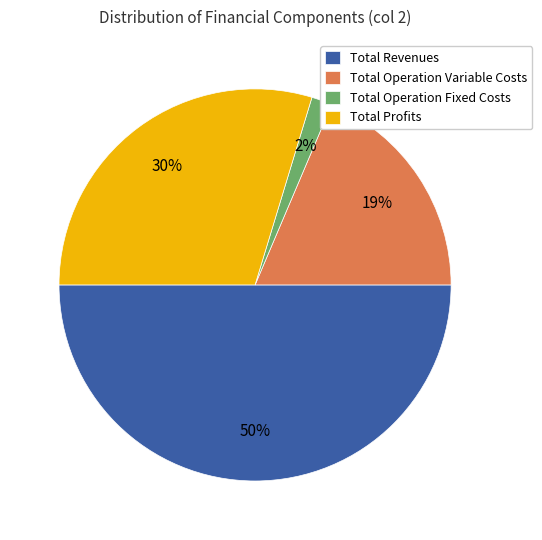

The Total Revenues slice represents 45% of the pie. True or false?

False